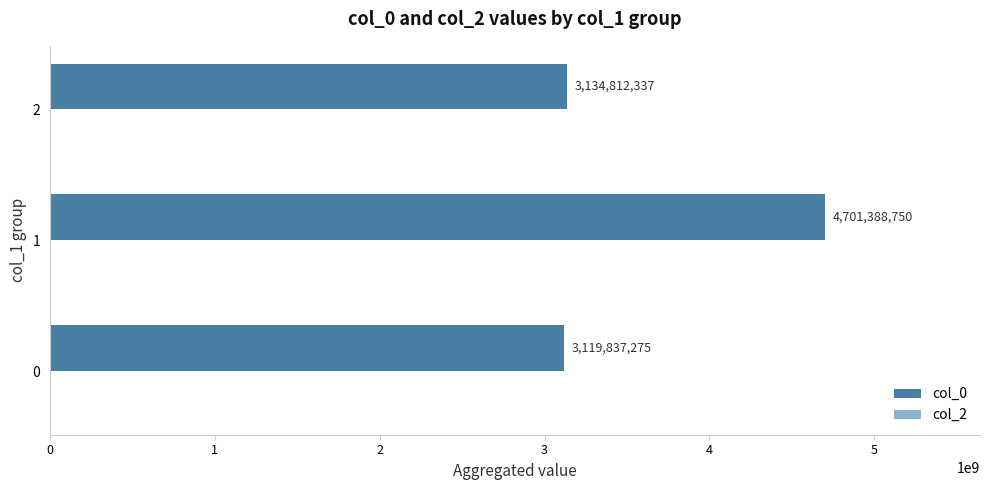

The chart shows a value of 1837117230 at 2. True or false?

False